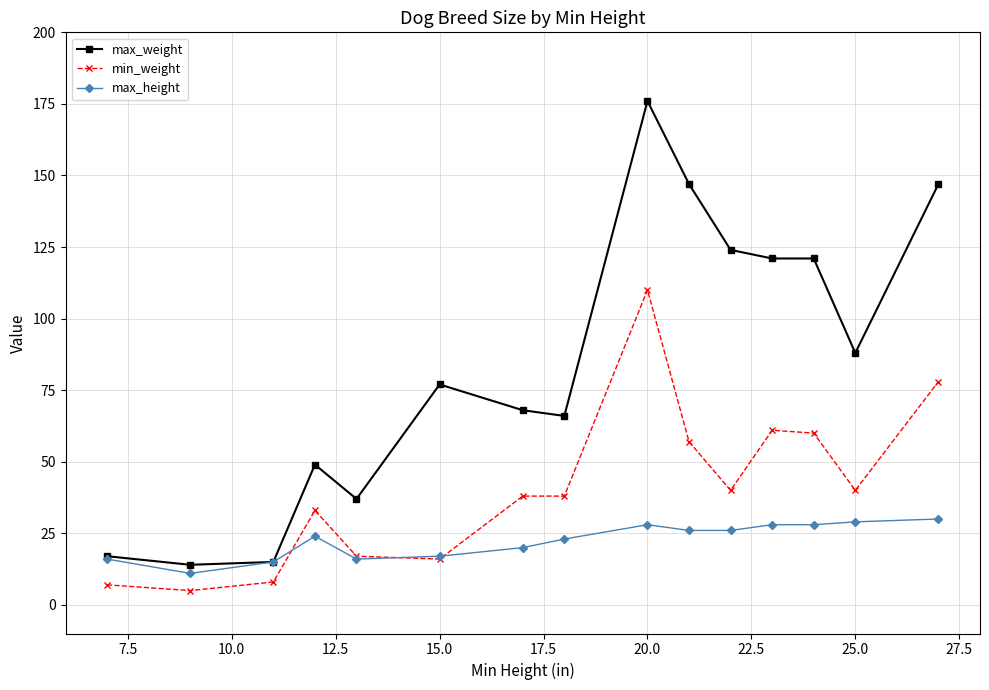

True or false: max_height has more than 1 points higher than both neighbors.

True